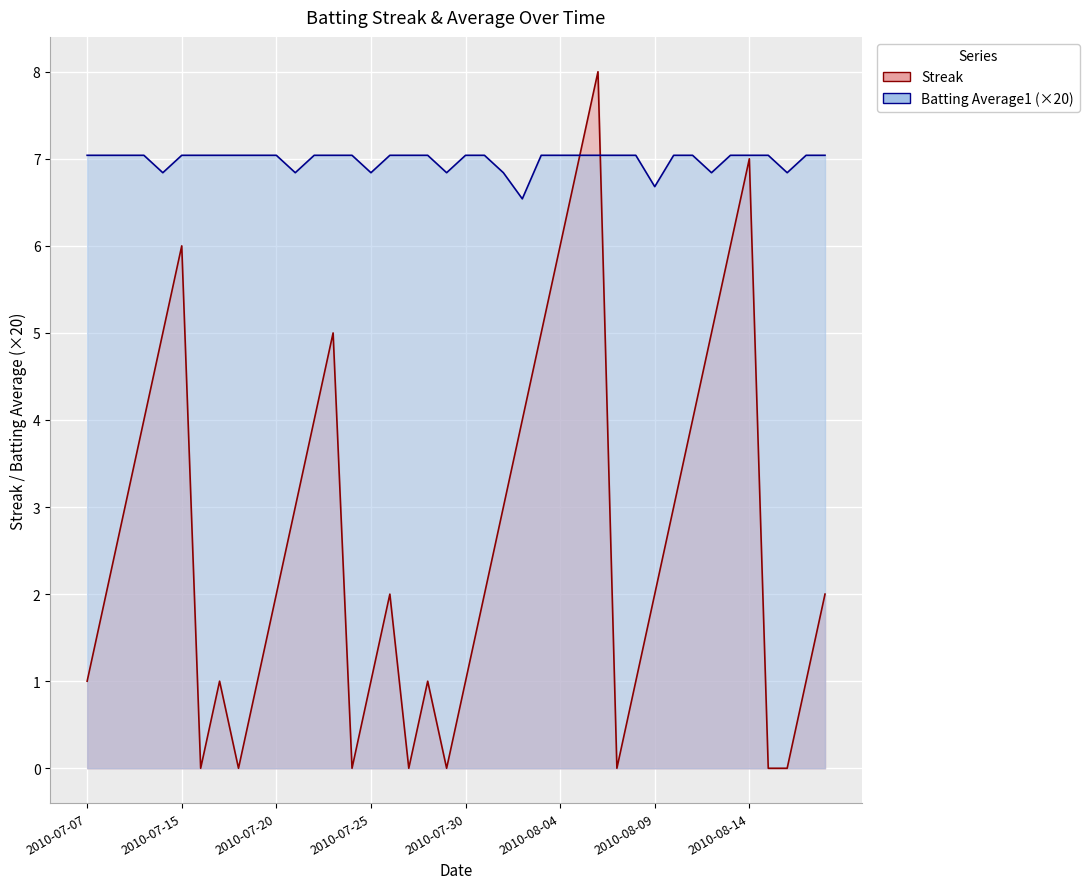

Rank the series at 2010-08-18 from highest to lowest value.

Batting Average1, Streak